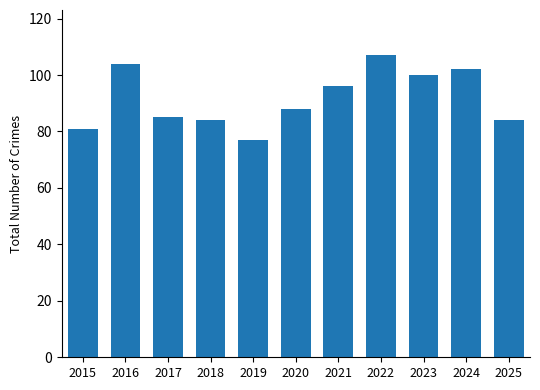

What is the value of the 11th bar from the left?

84